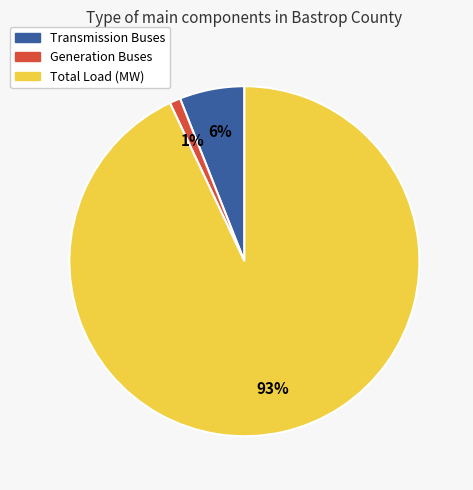

To the nearest percent, what is the average slice percentage?

33%